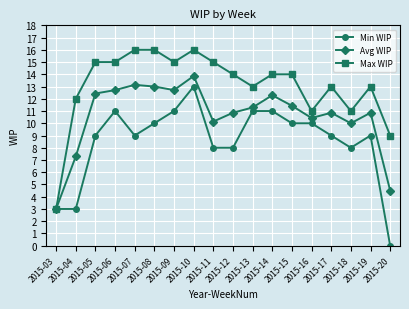

Rank the series at 2015-14 from highest to lowest value.

Max WIP, Avg WIP, Min WIP